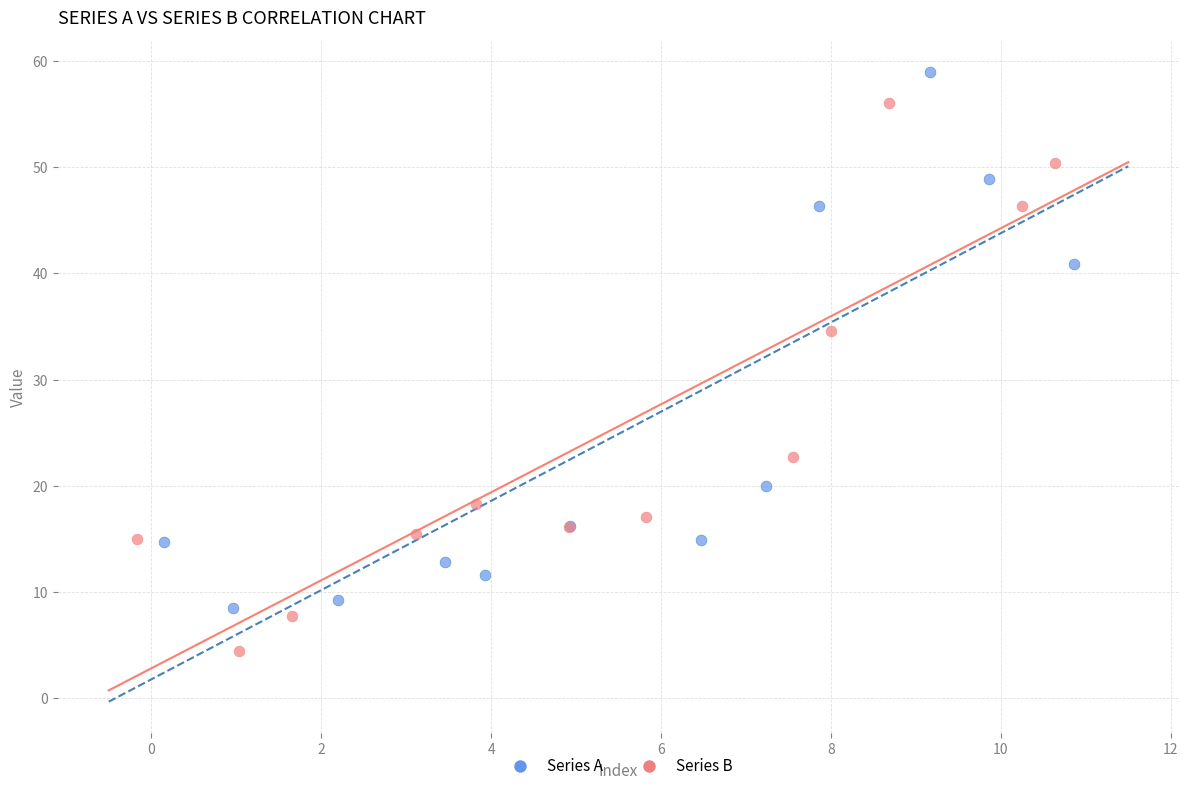

What are all the series names shown in the legend?

Series A, Series B